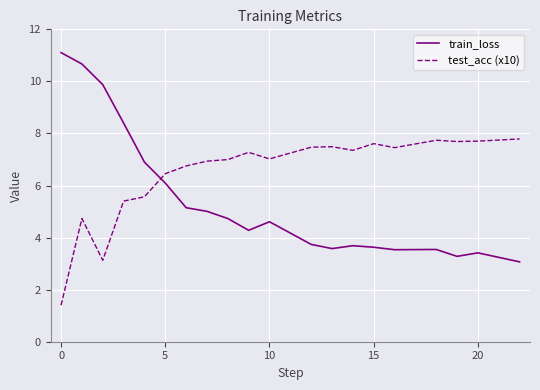

Rank the series by their average value, from highest to lowest.

test_acc (x10), train_loss